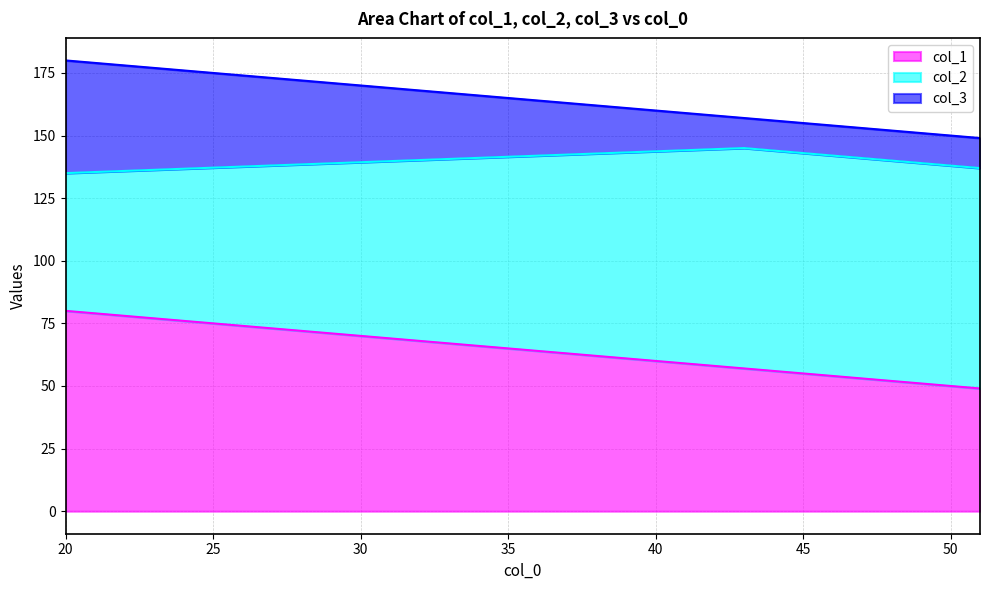

What is the sum of the col_1 values at 43 and 51?

106